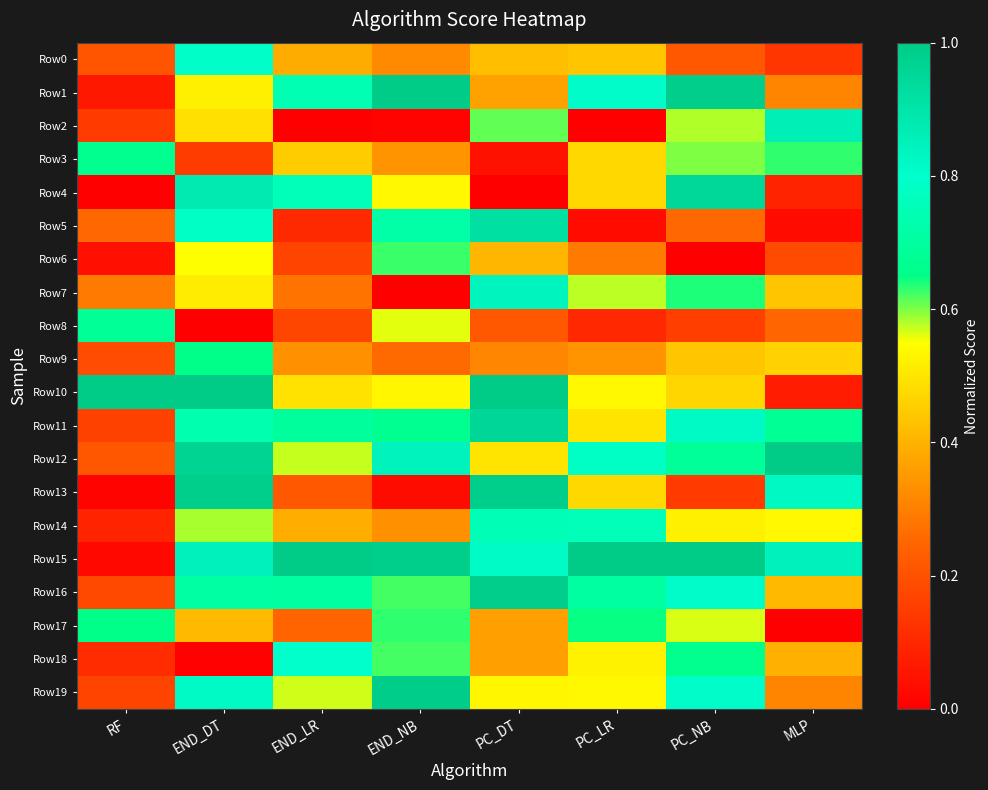

Reading left to right, what are all the values shown in this chart?

Row0: RF=0.2	END_DT=0.8	END_LR=0.4	END_NB=0.3	PC_DT=0.4	PC_LR=0.4	PC_NB=0.2	MLP=0.1
Row1: RF=0.1	END_DT=0.5	END_LR=0.7	END_NB=1.0	PC_DT=0.4	PC_LR=0.8	PC_NB=1.0	MLP=0.3
Row2: RF=0.1	END_DT=0.5	END_LR=0.0	END_NB=0.0	PC_DT=0.6	PC_LR=0.0	PC_NB=0.6	MLP=0.9
Row3: RF=0.7	END_DT=0.1	END_LR=0.5	END_NB=0.3	PC_DT=0.0	PC_LR=0.5	PC_NB=0.6	MLP=0.6
Row4: RF=0.0	END_DT=0.9	END_LR=0.8	END_NB=0.5	PC_DT=0.0	PC_LR=0.5	PC_NB=1.0	MLP=0.1
Row5: RF=0.3	END_DT=0.8	END_LR=0.1	END_NB=0.7	PC_DT=0.9	PC_LR=0.0	PC_NB=0.3	MLP=0.0
Row6: RF=0.0	END_DT=0.5	END_LR=0.2	END_NB=0.6	PC_DT=0.4	PC_LR=0.3	PC_NB=0.0	MLP=0.2
Row7: RF=0.3	END_DT=0.5	END_LR=0.3	END_NB=0.0	PC_DT=0.8	PC_LR=0.6	PC_NB=0.6	MLP=0.4
Row8: RF=0.7	END_DT=0.0	END_LR=0.2	END_NB=0.6	PC_DT=0.2	PC_LR=0.1	PC_NB=0.2	MLP=0.3
Row9: RF=0.2	END_DT=0.7	END_LR=0.3	END_NB=0.3	PC_DT=0.3	PC_LR=0.3	PC_NB=0.4	MLP=0.5
Row10: RF=1.0	END_DT=1.0	END_LR=0.5	END_NB=0.5	PC_DT=1.0	PC_LR=0.5	PC_NB=0.5	MLP=0.1
Row11: RF=0.2	END_DT=0.7	END_LR=0.7	END_NB=0.7	PC_DT=1.0	PC_LR=0.5	PC_NB=0.8	MLP=0.7
Row12: RF=0.2	END_DT=1.0	END_LR=0.6	END_NB=0.8	PC_DT=0.5	PC_LR=0.8	PC_NB=0.7	MLP=1.0
Row13: RF=0.0	END_DT=1.0	END_LR=0.2	END_NB=0.0	PC_DT=1.0	PC_LR=0.5	PC_NB=0.1	MLP=0.8
Row14: RF=0.1	END_DT=0.6	END_LR=0.4	END_NB=0.3	PC_DT=0.8	PC_LR=0.8	PC_NB=0.5	MLP=0.5
Row15: RF=0.0	END_DT=0.9	END_LR=1.0	END_NB=1.0	PC_DT=0.8	PC_LR=1.0	PC_NB=1.0	MLP=0.9
Row16: RF=0.2	END_DT=0.7	END_LR=0.7	END_NB=0.6	PC_DT=1.0	PC_LR=0.7	PC_NB=0.8	MLP=0.4
Row17: RF=0.7	END_DT=0.4	END_LR=0.2	END_NB=0.6	PC_DT=0.4	PC_LR=0.6	PC_NB=0.6	MLP=0.0
Row18: RF=0.1	END_DT=0.0	END_LR=0.8	END_NB=0.6	PC_DT=0.4	PC_LR=0.5	PC_NB=0.7	MLP=0.4
Row19: RF=0.2	END_DT=0.8	END_LR=0.6	END_NB=1.0	PC_DT=0.5	PC_LR=0.5	PC_NB=0.8	MLP=0.3